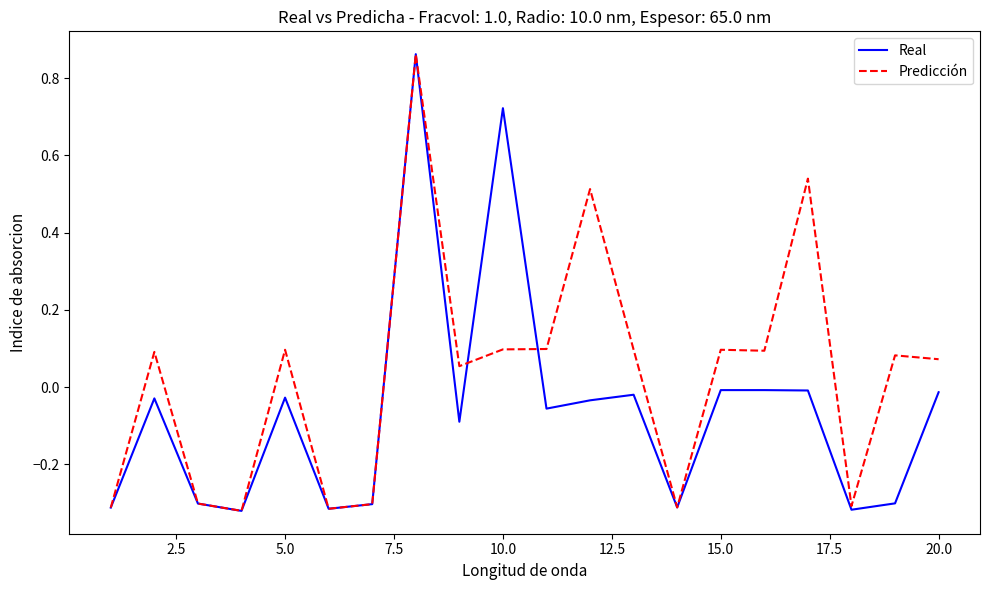

List the series in order of their overall mean, lowest first.

Real, Predicción